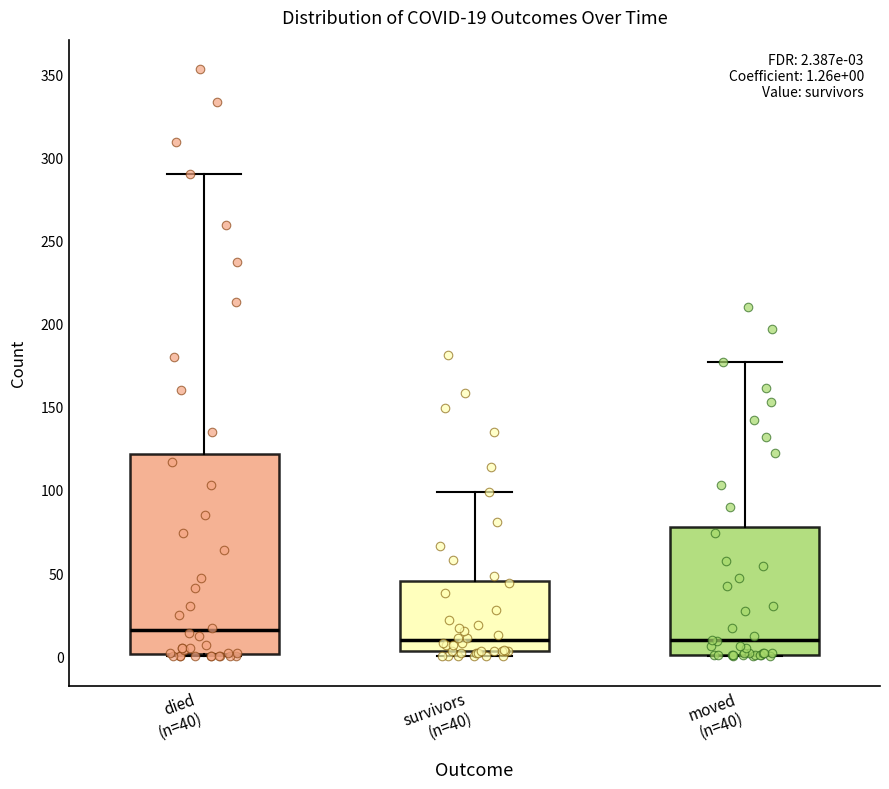

Which box is the tallest, from its lower edge to its upper edge?

died (n=40)